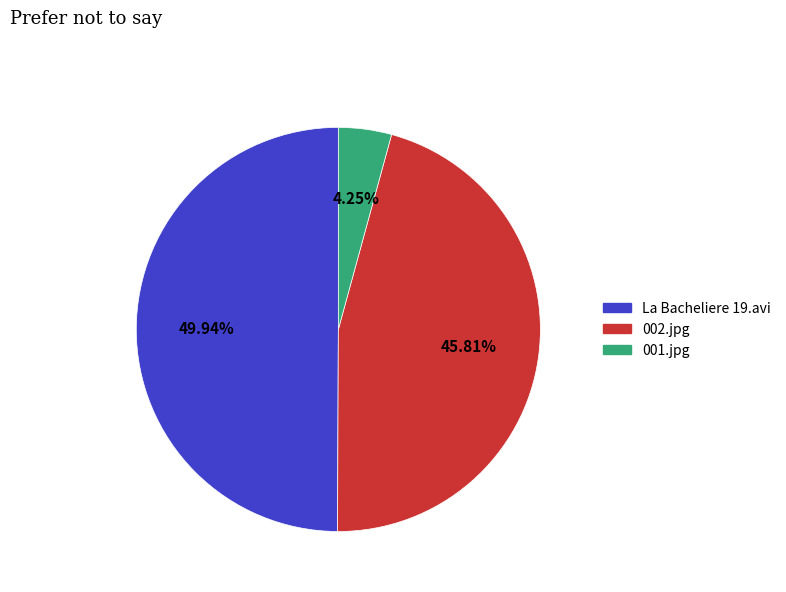

Count the number of slices in the pie.

3